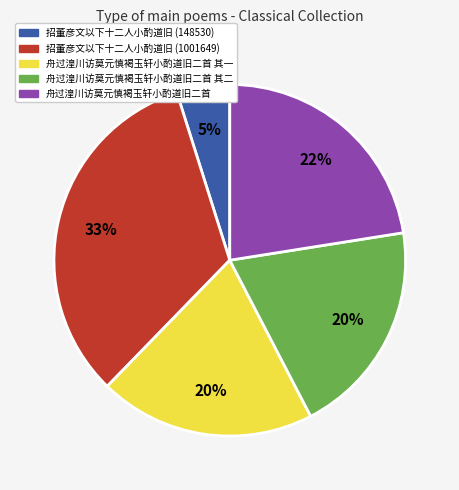

Is there any slice that represents more than half of the pie?

No